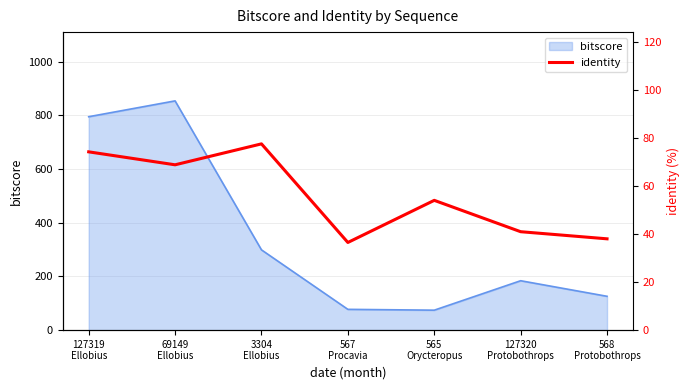

Which category has the highest value across all series?

3304
Ellobius